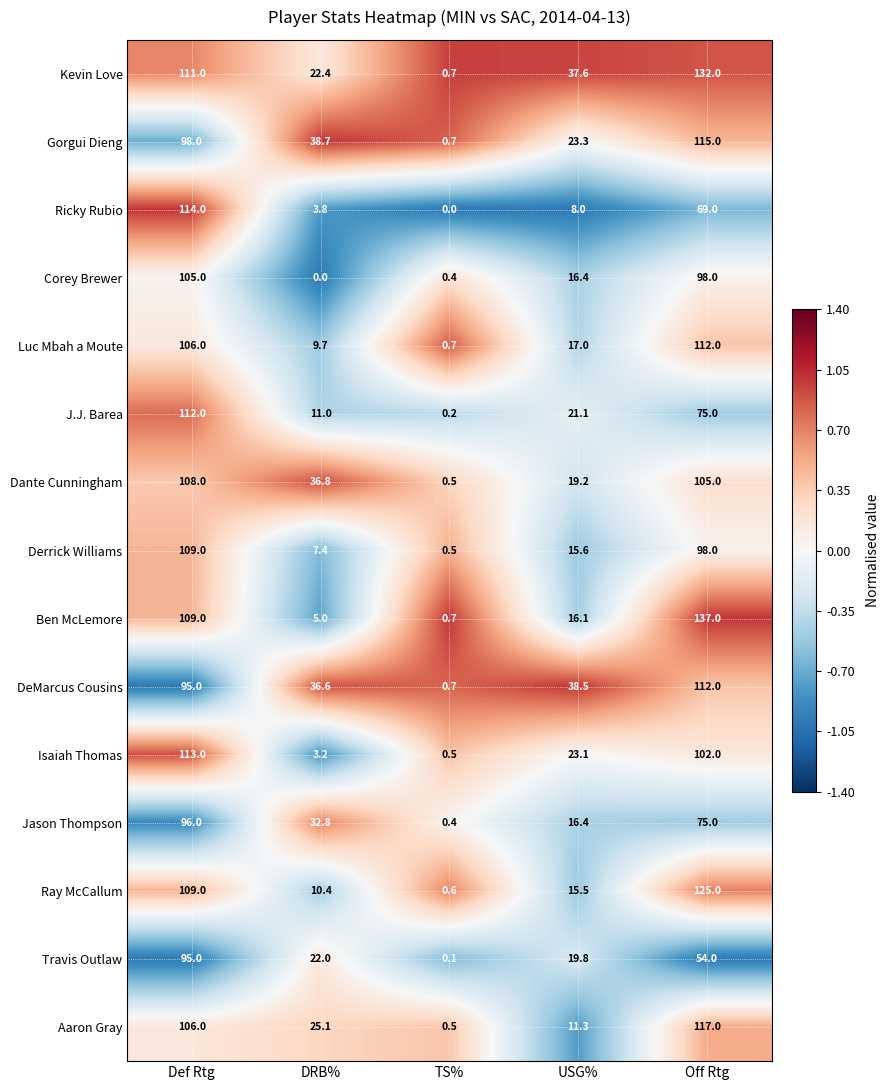

At which category is the sum across all series the highest?

Def Rtg